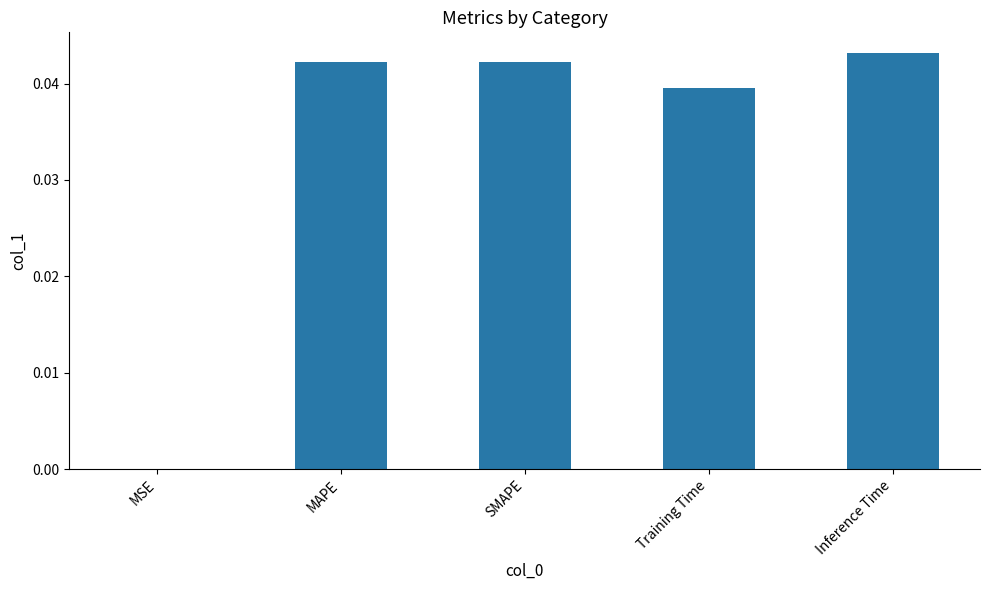

Is it true that the value at SMAPE is 0.0?

True